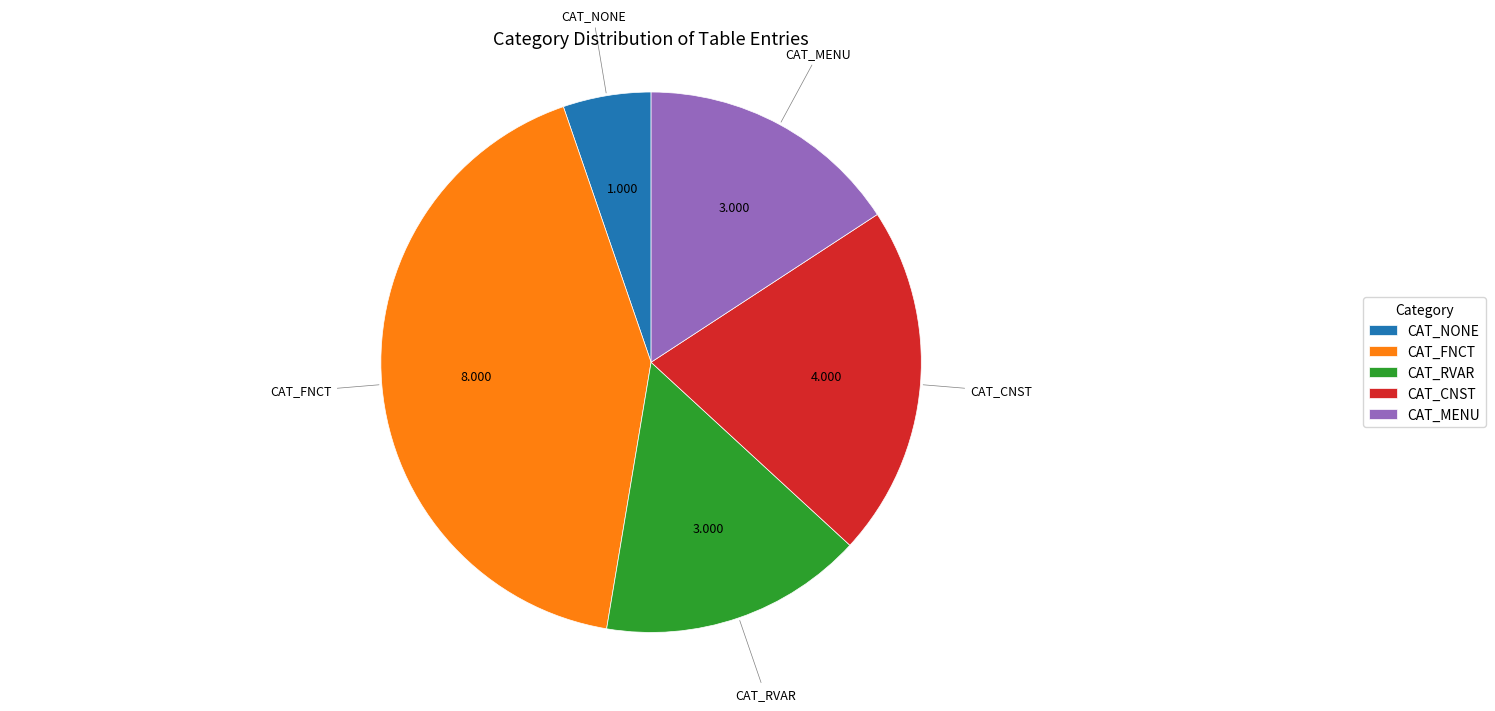

What is the smallest slice in the pie chart?

CAT_NONE